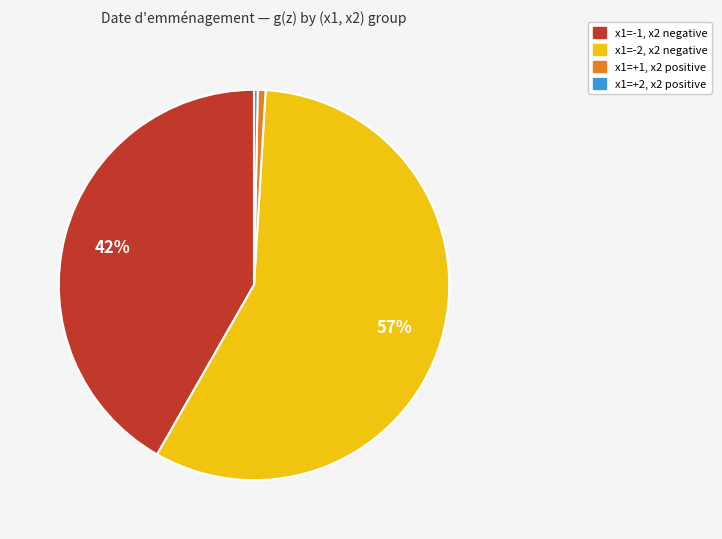

To the nearest percent, what is the average slice percentage?

25%